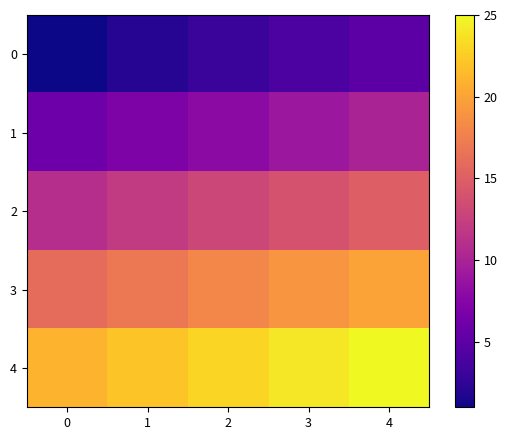

List the series in order of their peak value, lowest first.

0, 1, 2, 3, 4